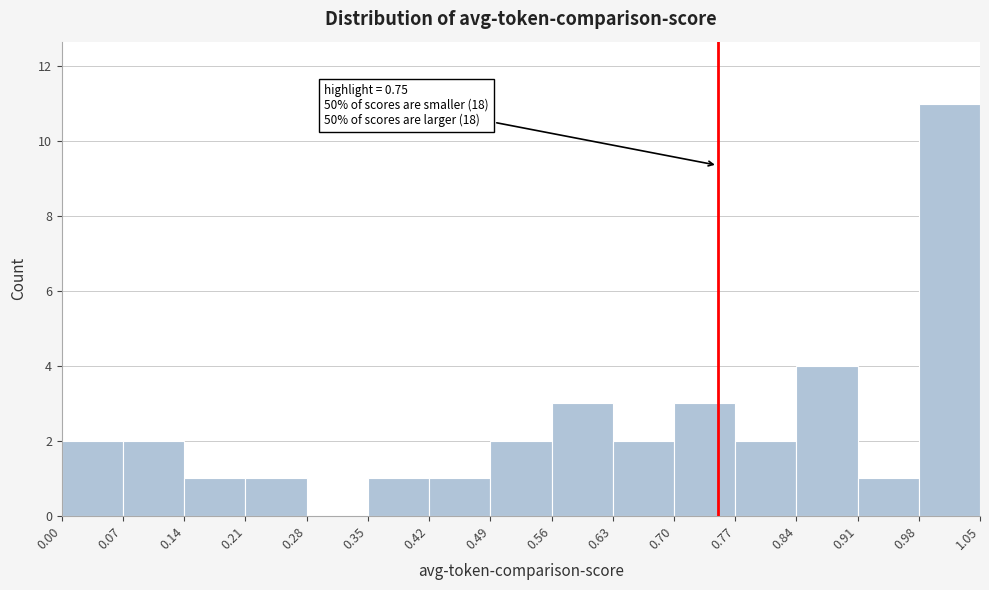

Which range on the x-axis has the tallest bar?

0.98 to 1.05